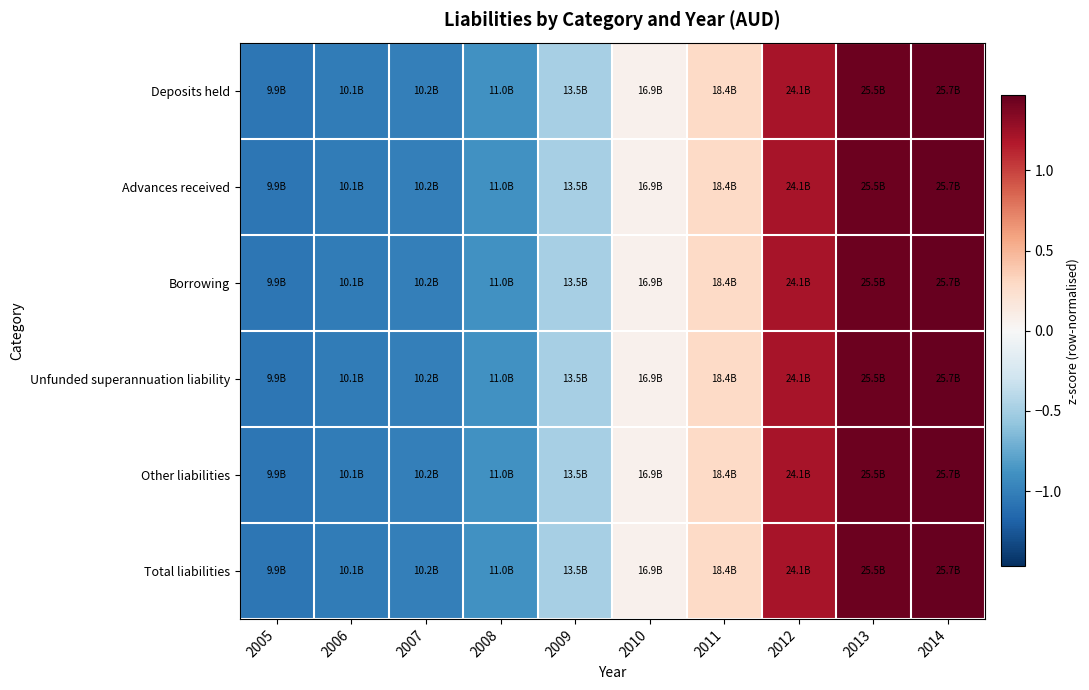

Reading left to right, transcribe all the data shown in this chart.

Deposits held: 2005=-1.1	2006=-1.0	2007=-1.0	2008=-0.9	2009=-0.5	2010=0.1	2011=0.3	2012=1.2	2013=1.4	2014=1.5
Advances received: 2005=-1.1	2006=-1.0	2007=-1.0	2008=-0.9	2009=-0.5	2010=0.1	2011=0.3	2012=1.2	2013=1.4	2014=1.5
Borrowing: 2005=-1.1	2006=-1.0	2007=-1.0	2008=-0.9	2009=-0.5	2010=0.1	2011=0.3	2012=1.2	2013=1.4	2014=1.5
Unfunded superannuation liability: 2005=-1.1	2006=-1.0	2007=-1.0	2008=-0.9	2009=-0.5	2010=0.1	2011=0.3	2012=1.2	2013=1.4	2014=1.5
Other liabilities: 2005=-1.1	2006=-1.0	2007=-1.0	2008=-0.9	2009=-0.5	2010=0.1	2011=0.3	2012=1.2	2013=1.4	2014=1.5
Total liabilities: 2005=-1.1	2006=-1.0	2007=-1.0	2008=-0.9	2009=-0.5	2010=0.1	2011=0.3	2012=1.2	2013=1.4	2014=1.5